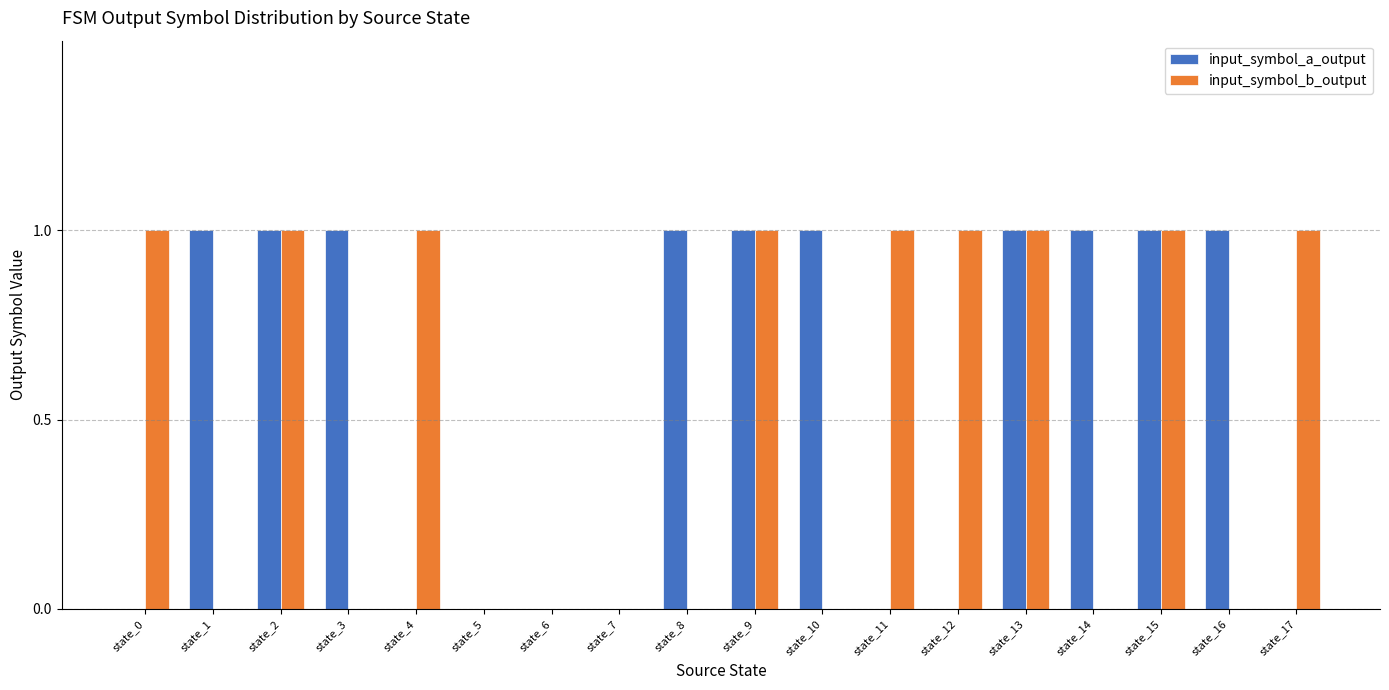

Is it true that input_symbol_a_output equals 1 at state_8?

True